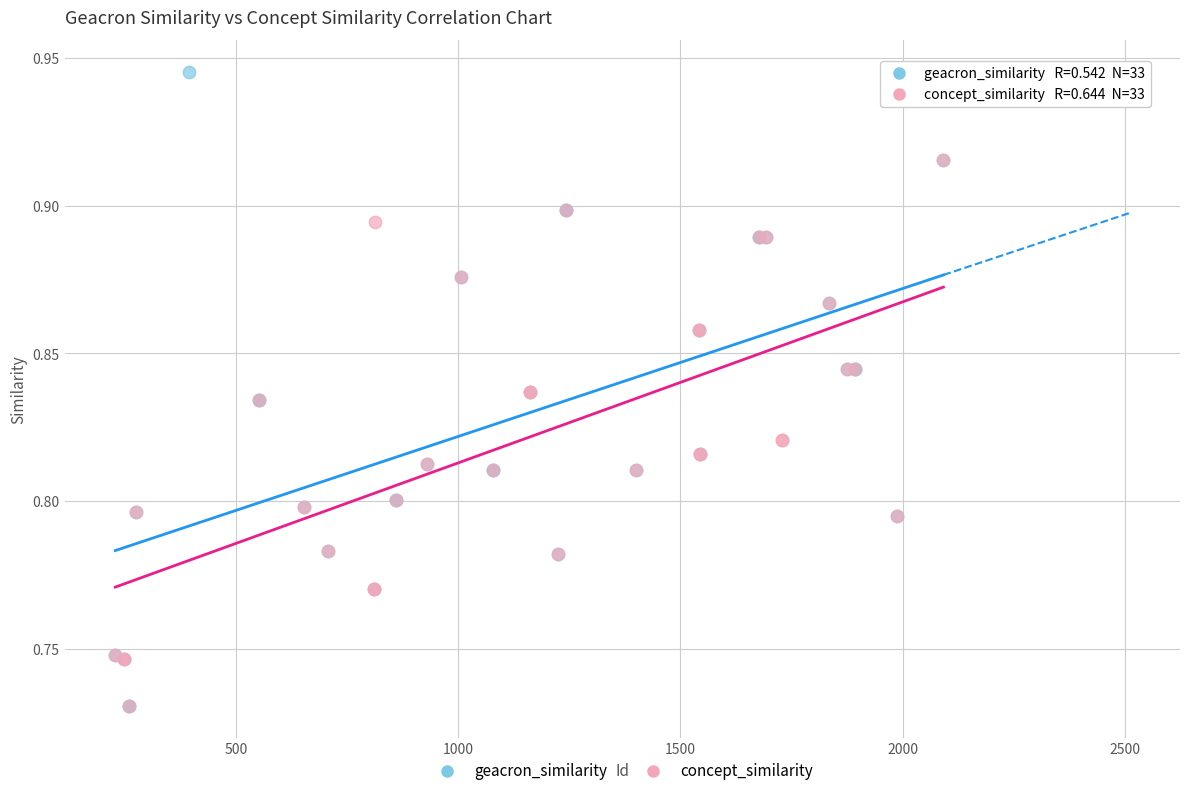

Which series has the largest Y range (max minus min)?

geacron_similarity